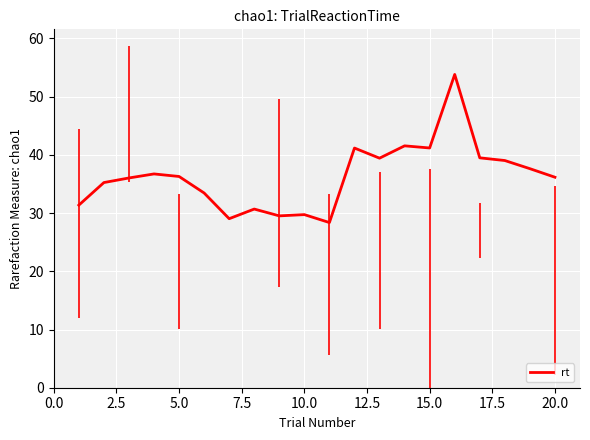

What is the smallest value displayed?

28.4